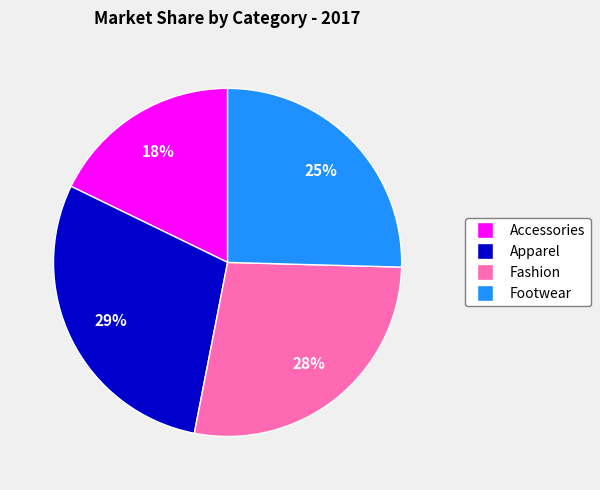

Which slice is the largest?

Apparel